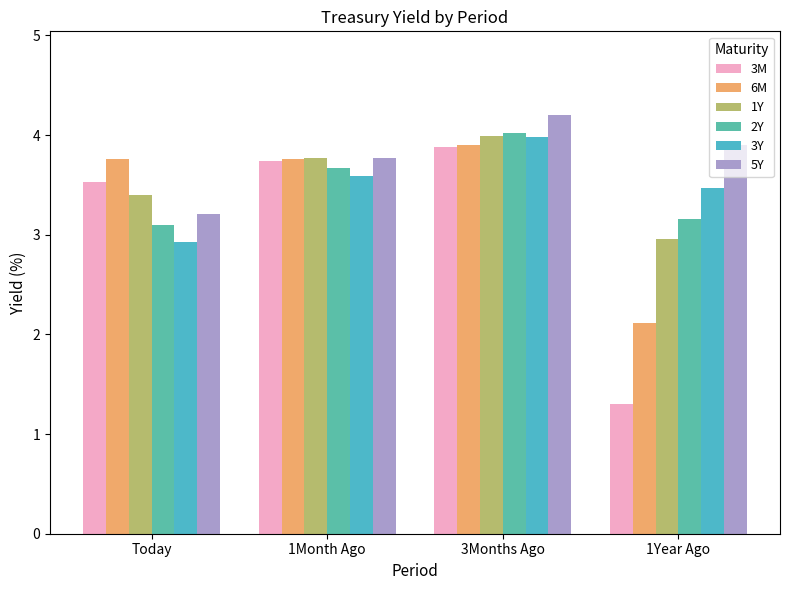

What are all the series names shown in the legend?

3M, 6M, 1Y, 2Y, 3Y, 5Y